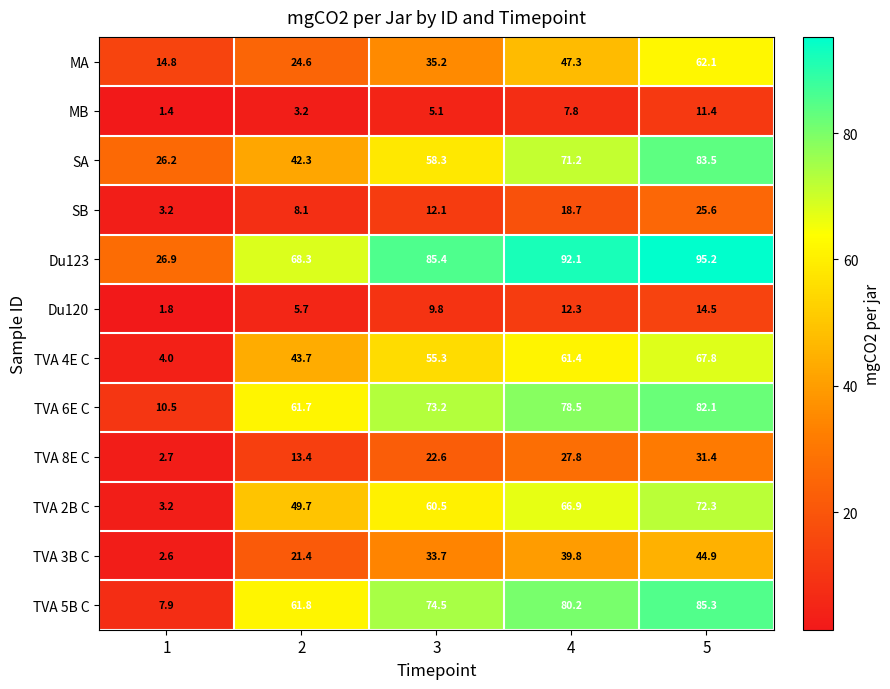

Count the number of categories in the chart.

5